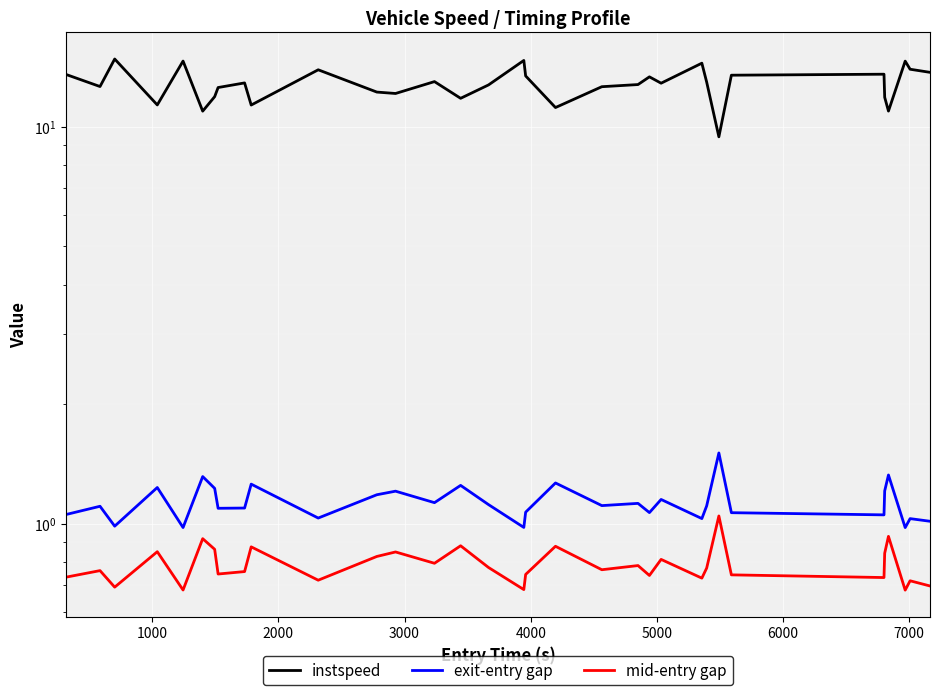

Does the chart display data point markers on the line(s)?

No